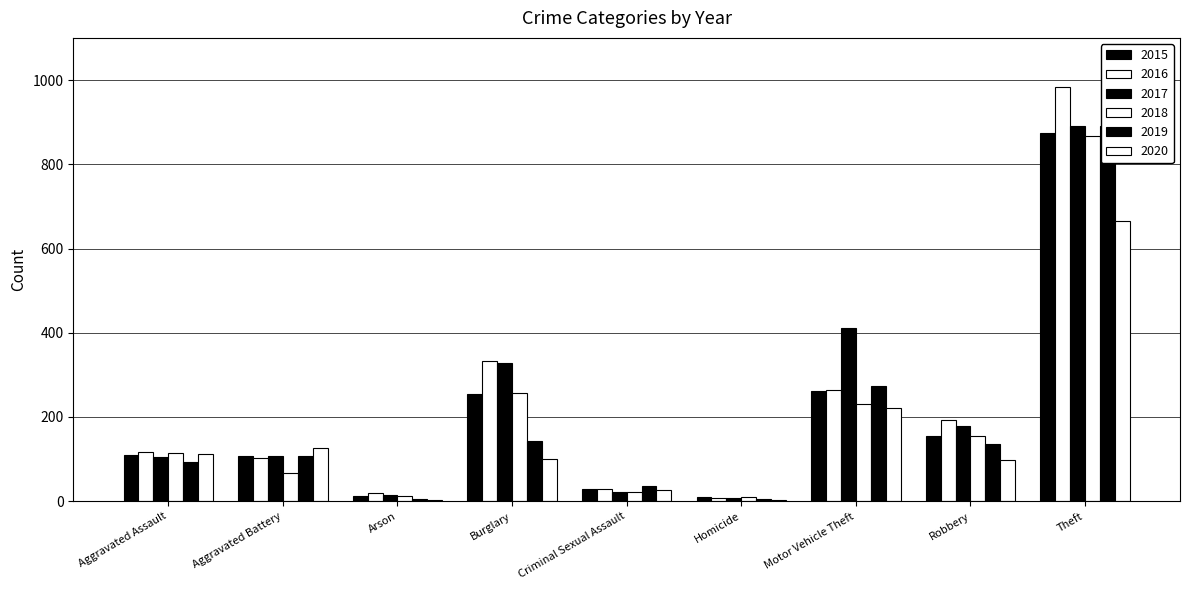

What position from the left is Aggravated Battery?

2